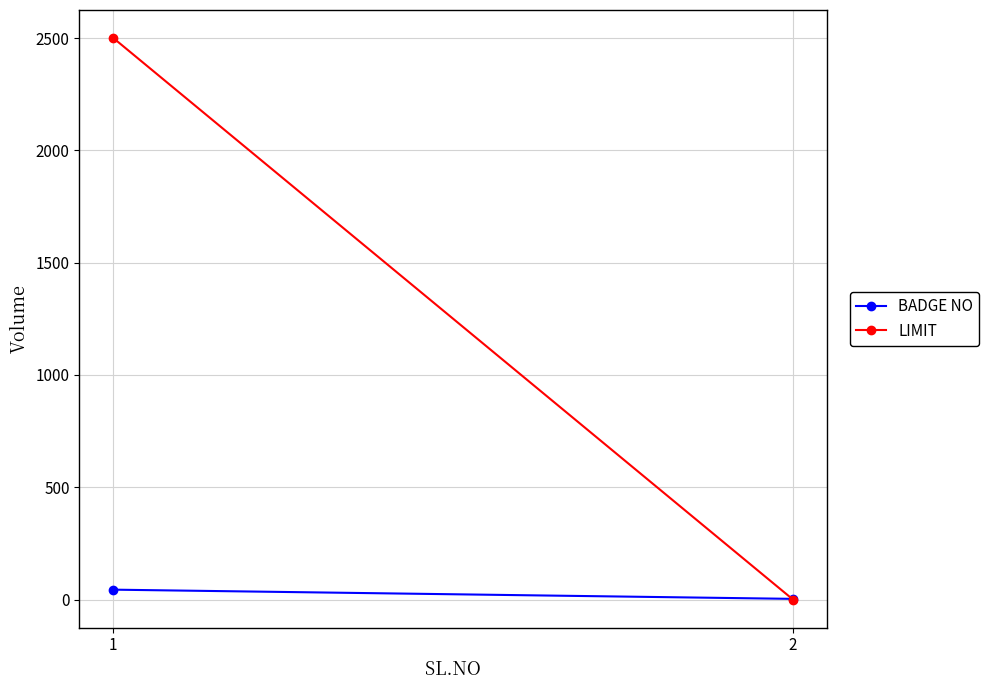

What is the value of the LIMIT point at the 1st from the left?

2500